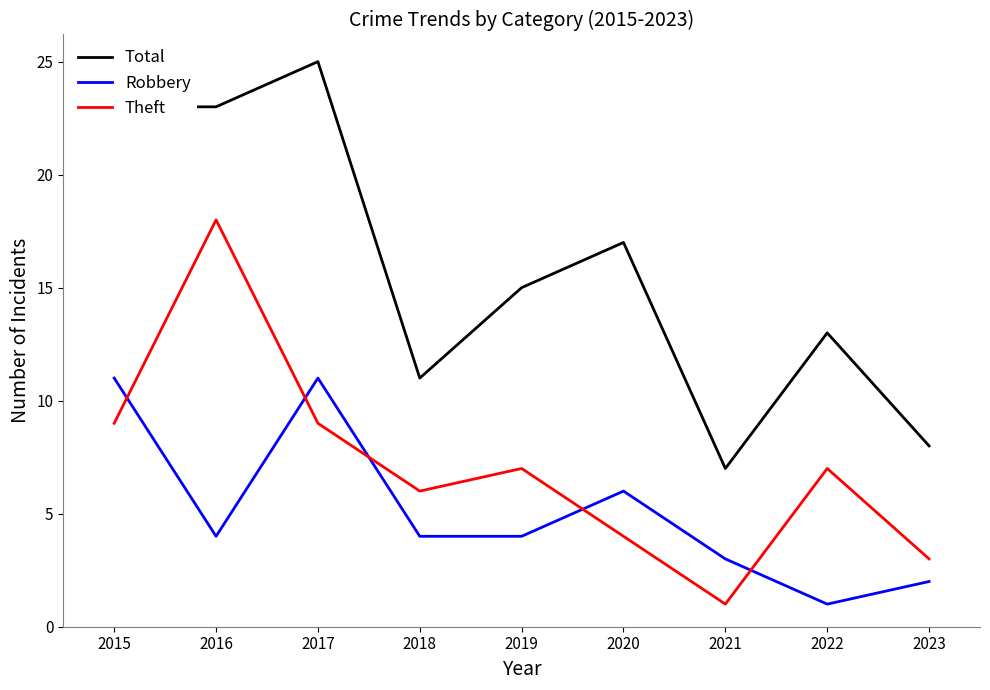

What are all the series names shown in the legend?

Total, Robbery, Theft